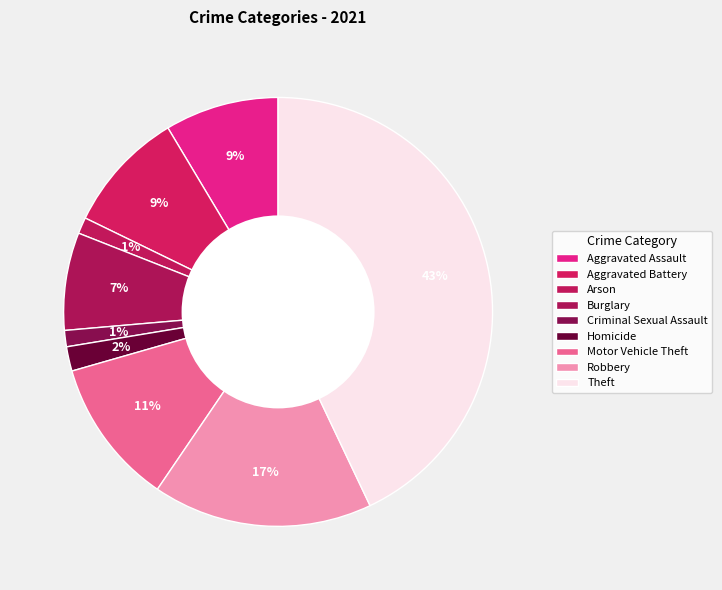

What percentage is the Robbery slice, to the nearest percent?

17%